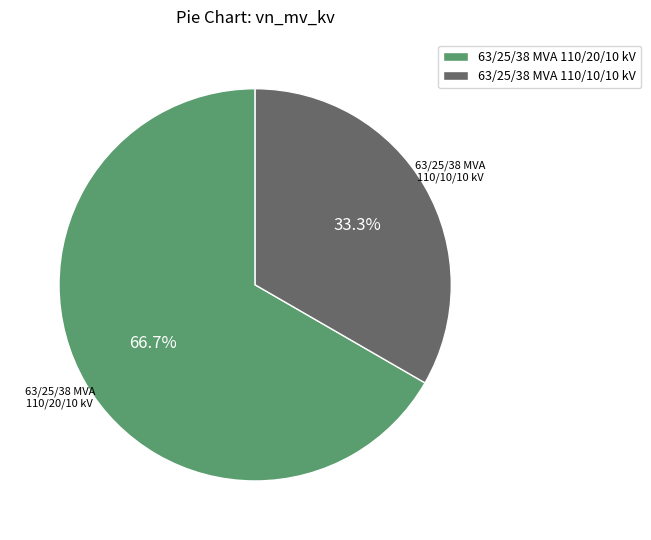

How much of the chart is everything except 63/25/38 MVA 110/20/10 kV?

33.3%